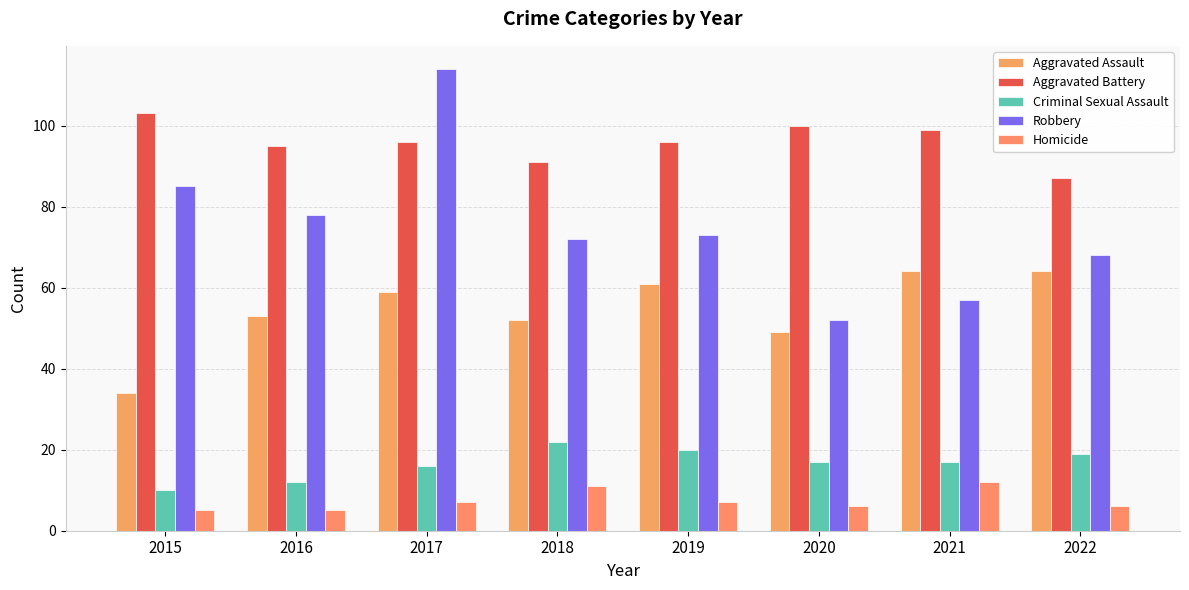

True or false: Aggravated Assault has a value of 53 at 2016.

True